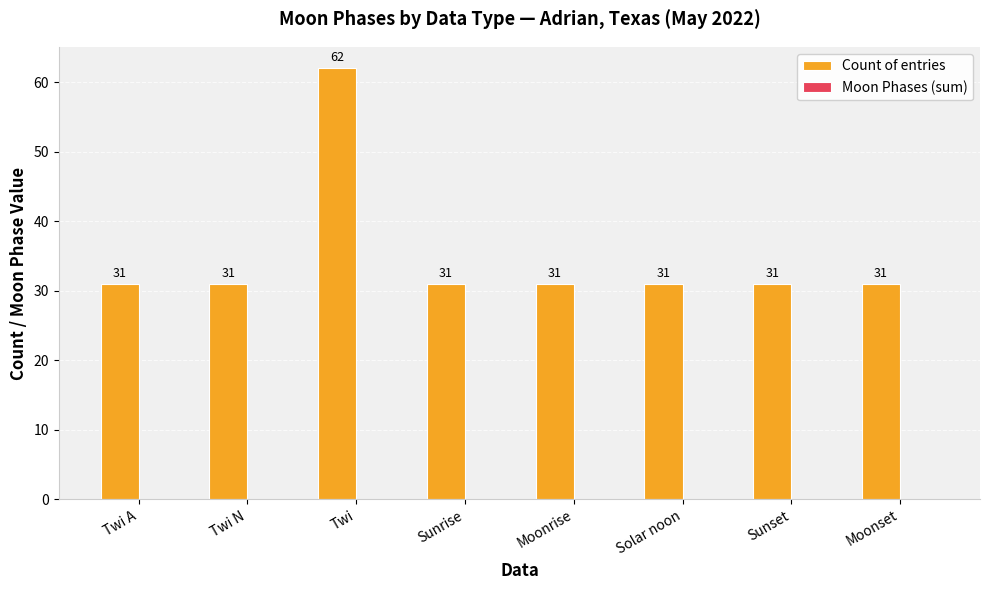

What is the approximate value at Solar noon?

31